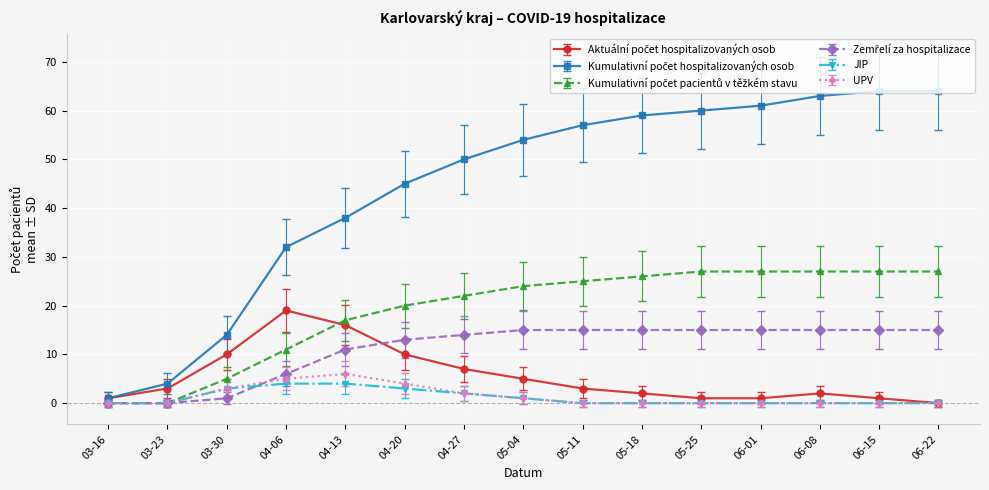

What is the label of the 1st point from the left?

03-16